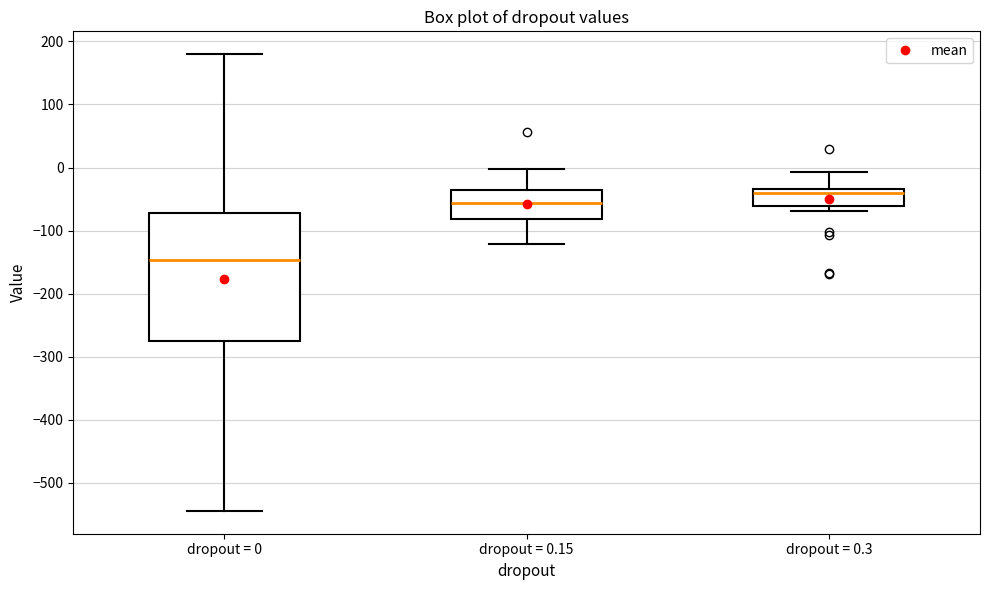

Which box's median line is the highest?

dropout = 0.3